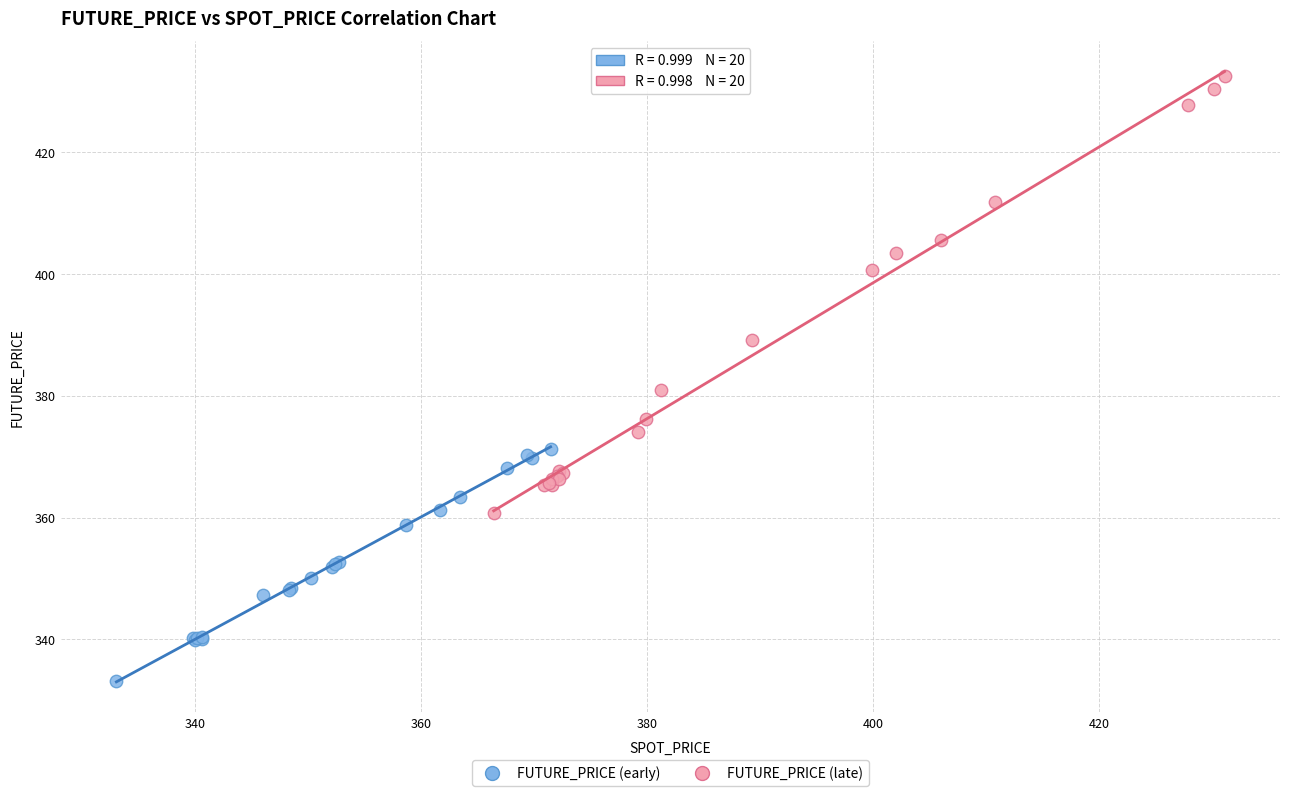

Which series reaches the maximum Y coordinate?

FUTURE_PRICE (late)